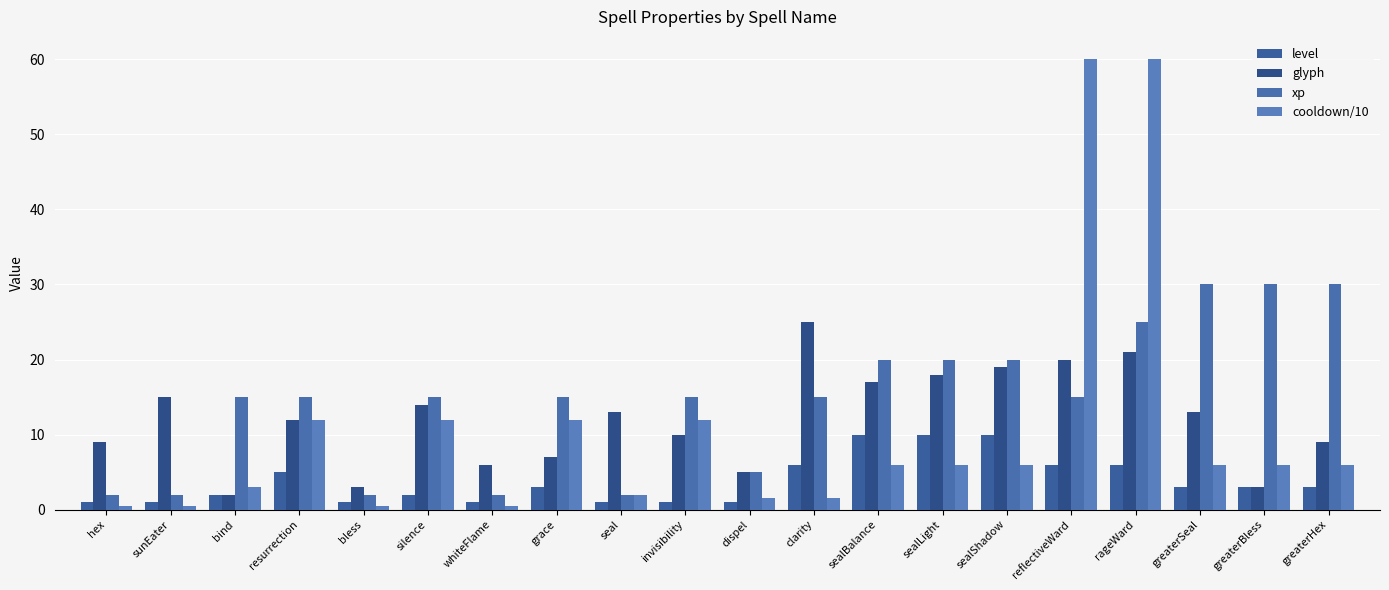

What are all the series names shown in the legend?

level, glyph, xp, cooldown/10